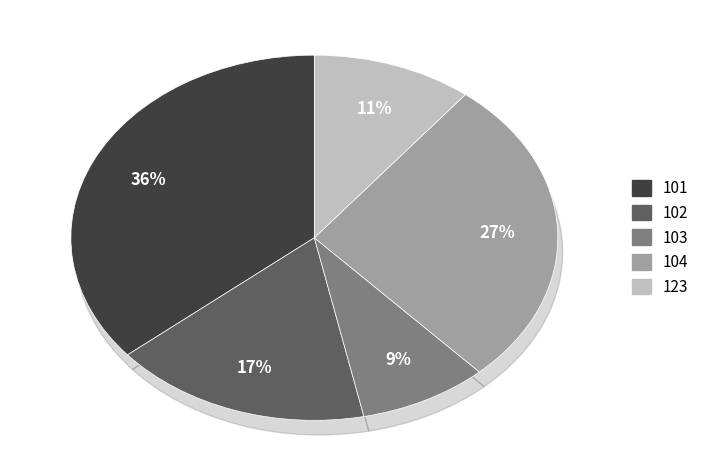

To the nearest percent, what is the difference between the largest and smallest slice percentages?

27%